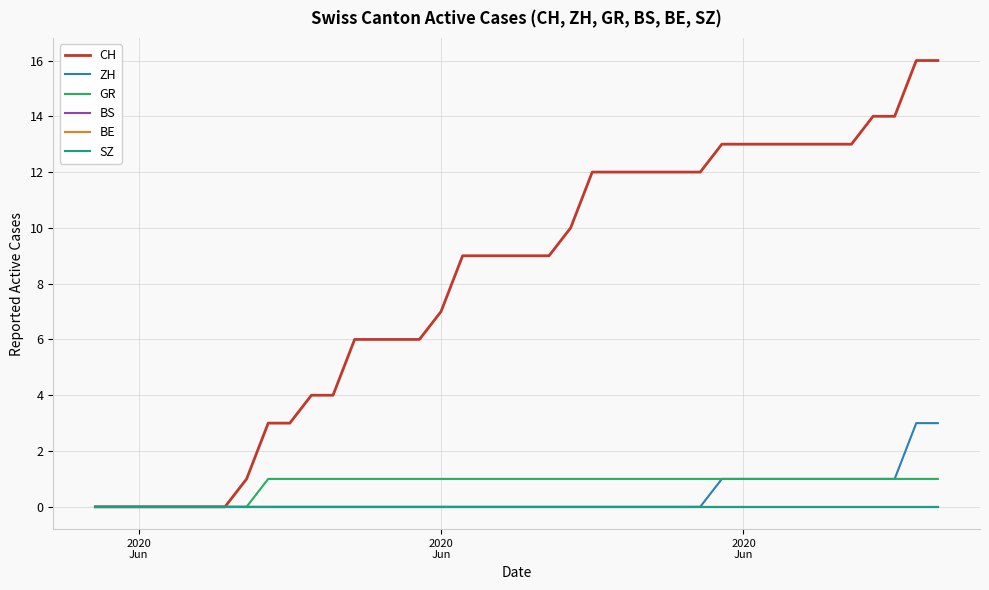

Is this an area chart (filled region under the line)?

No